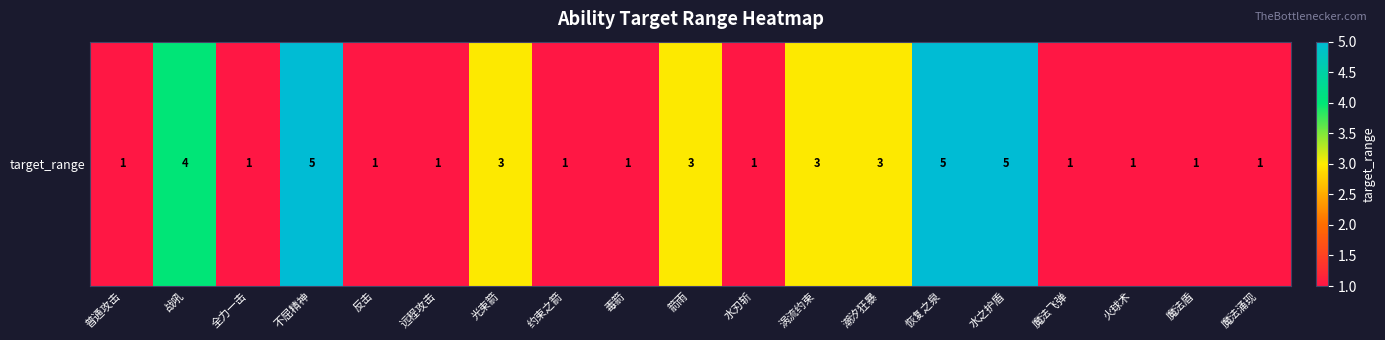

Which label corresponds to the largest value in the chart?

不屈精神